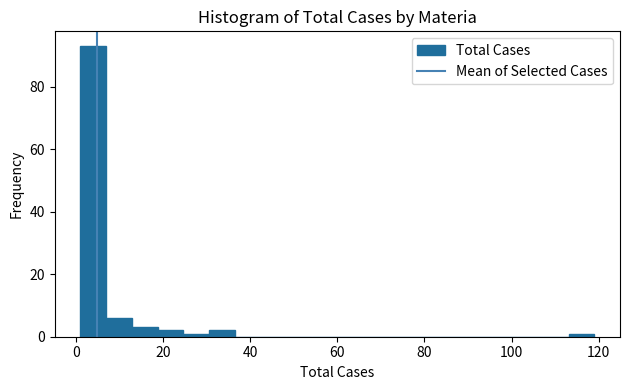

Read against the x-axis, roughly where is the centre of the tallest bar?

4